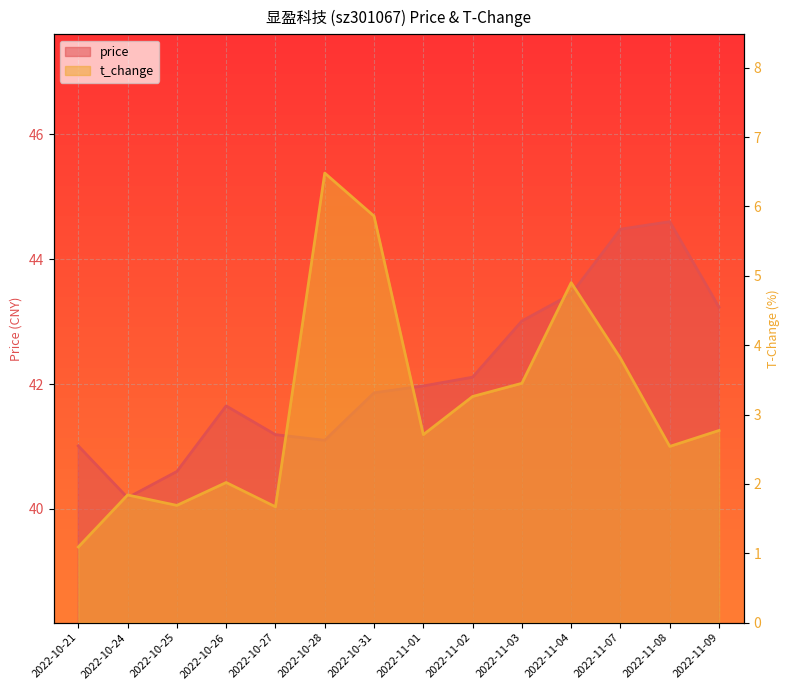

How many values in the price series are below 41?

2